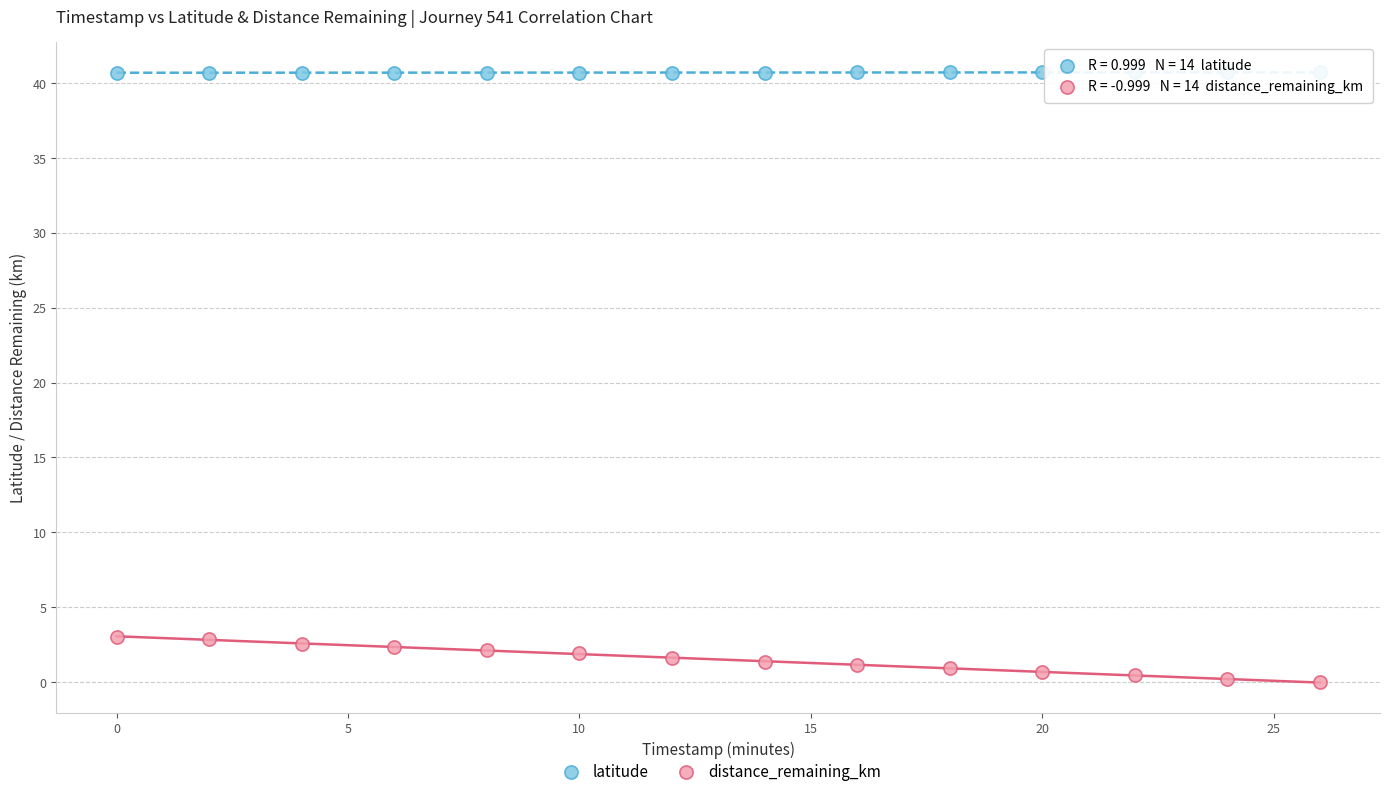

What are all the series names shown in the legend?

latitude, distance_remaining_km